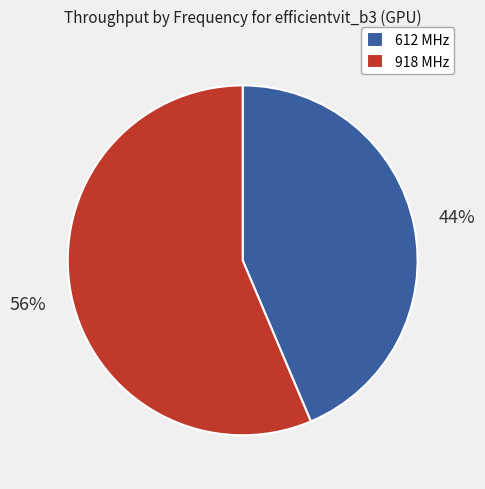

How many segments does this pie chart have?

2